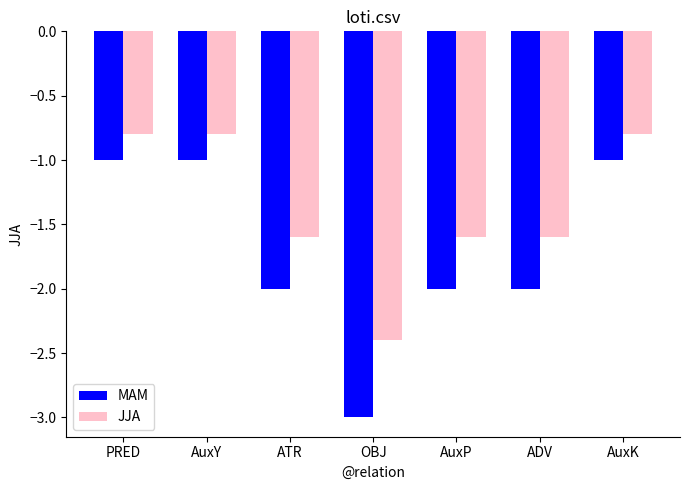

Which series has the widest spread of values?

MAM